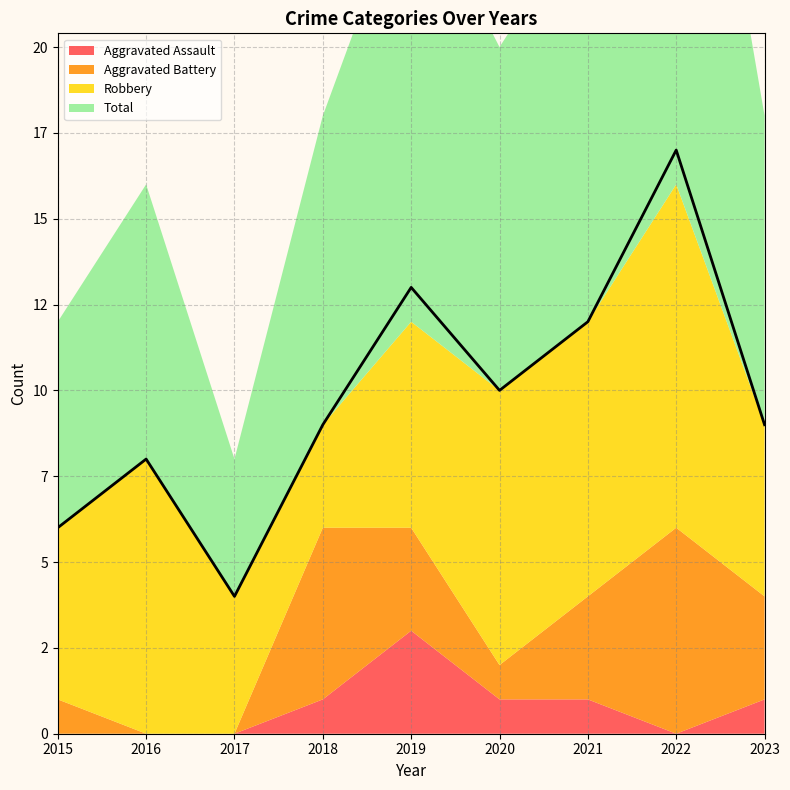

The value of Total at 2016 is 8. True or false?

True